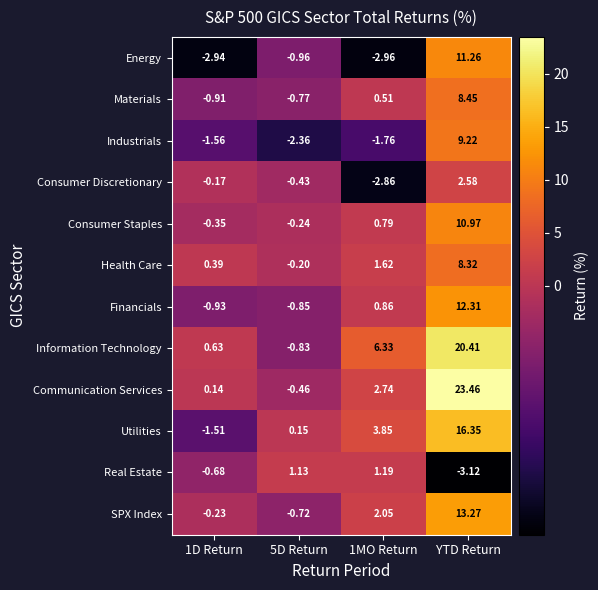

Which series has the largest total across all categories?

Information Technology